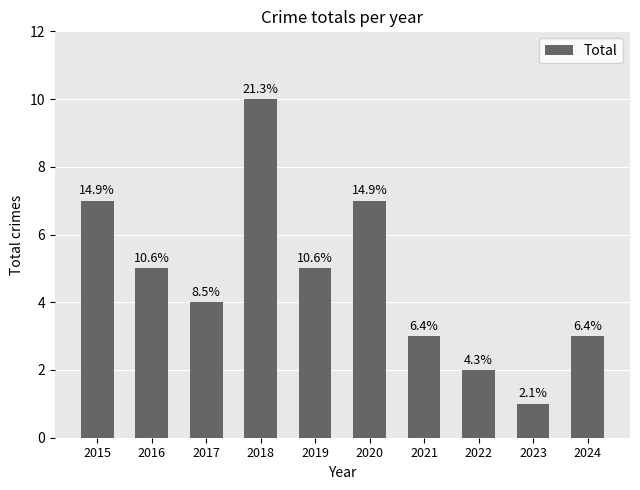

True or false: the data shows 7 at 2015.

True